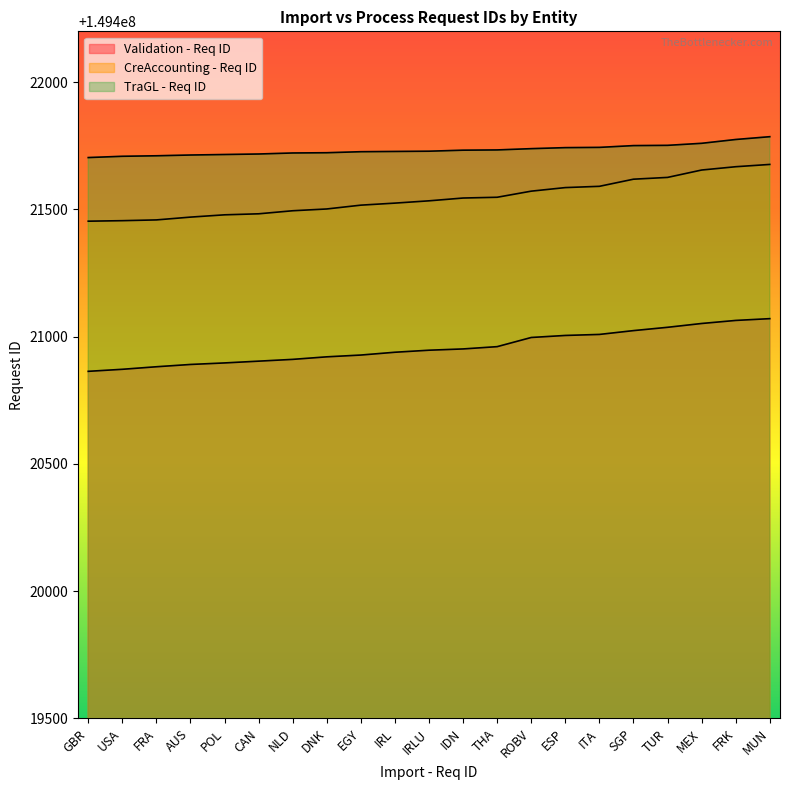

True or false: Validation - Req ID has more than 1 interior local peaks.

False